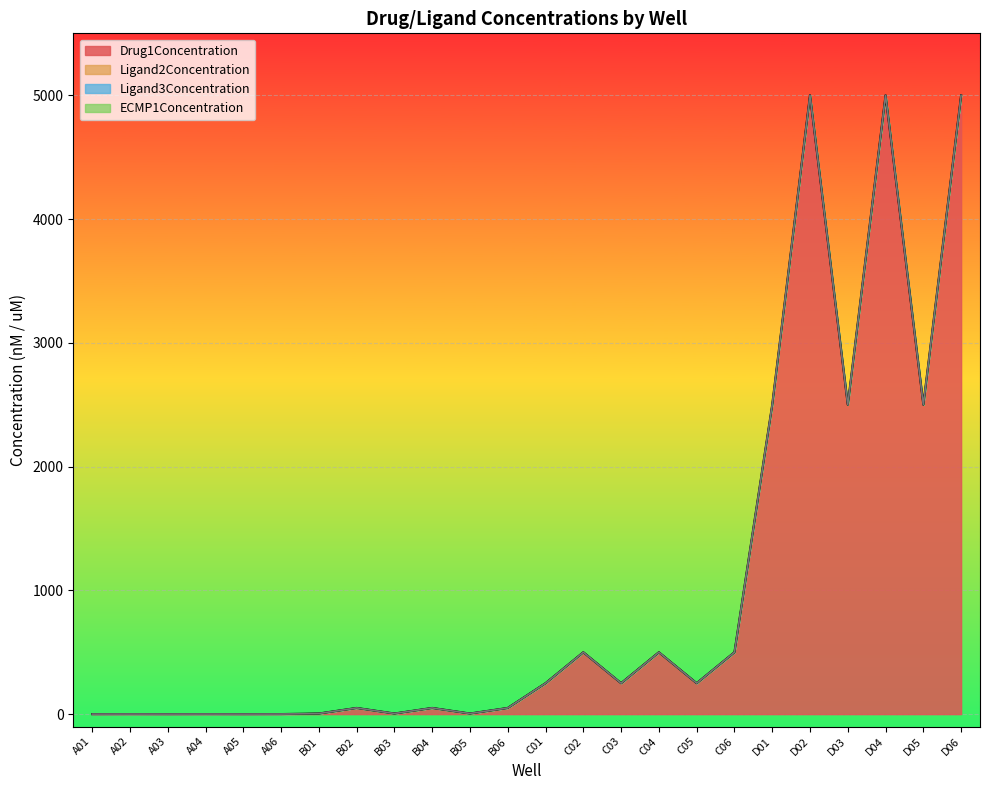

At C04, list the series in order from largest to smallest.

Drug1Concentration, Ligand2Concentration, Ligand3Concentration, ECMP1Concentration